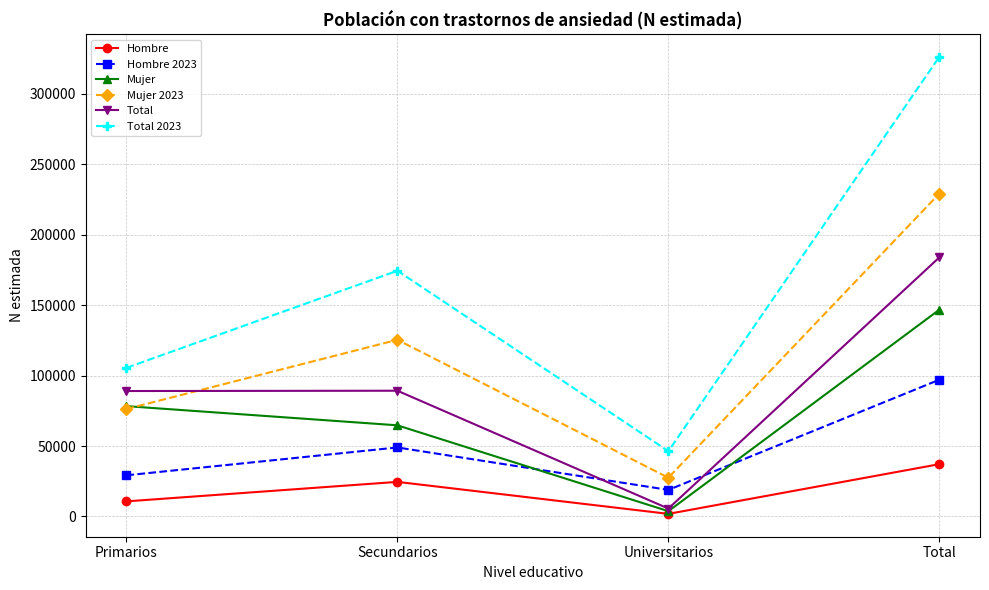

The Hombre series shows 1852 at Universitarios. True or false?

True